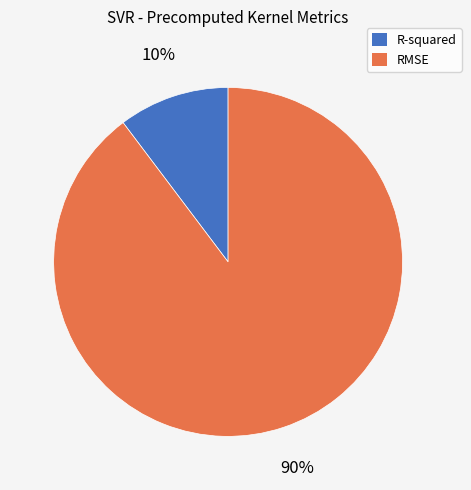

The R-squared slice represents 10% of the pie. True or false?

True